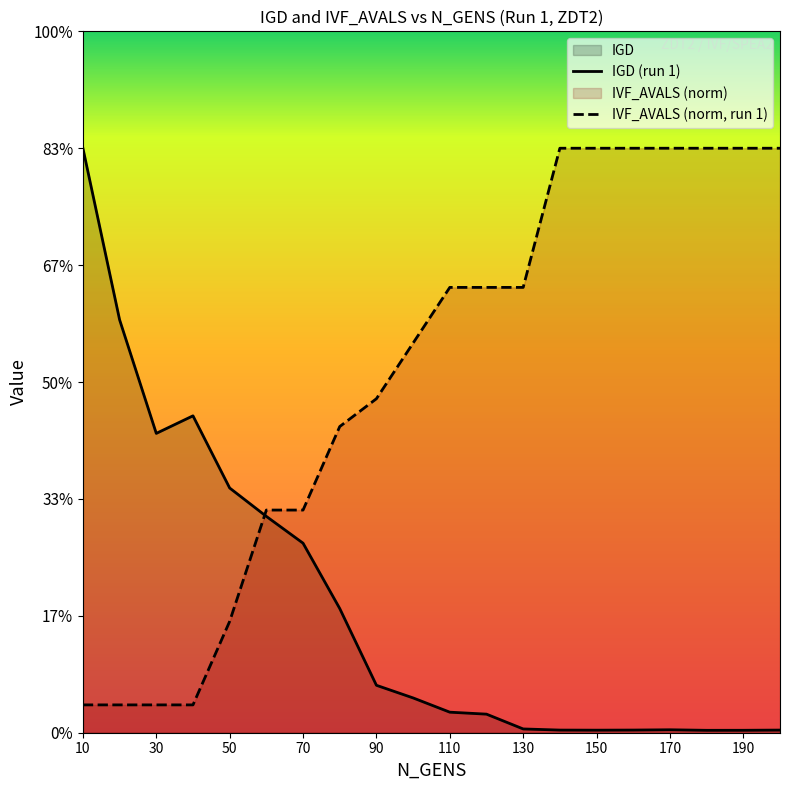

The value of IVF_AVALS_norm at 30 is 0.1. True or false?

False